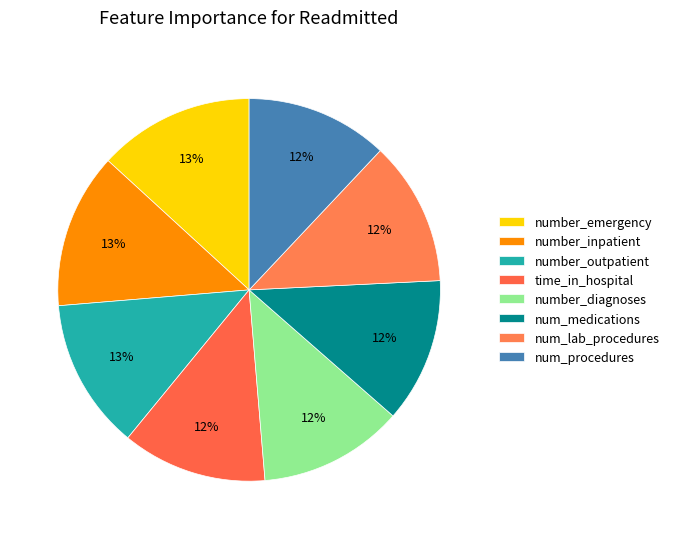

To the nearest percent, what is the combined percentage of num_lab_procedures and number_diagnoses?

24%